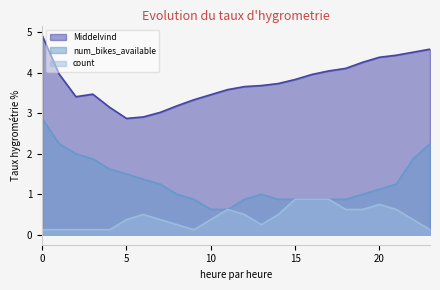

Between 21 and 23, which series saw the biggest shift?

num_bikes_available